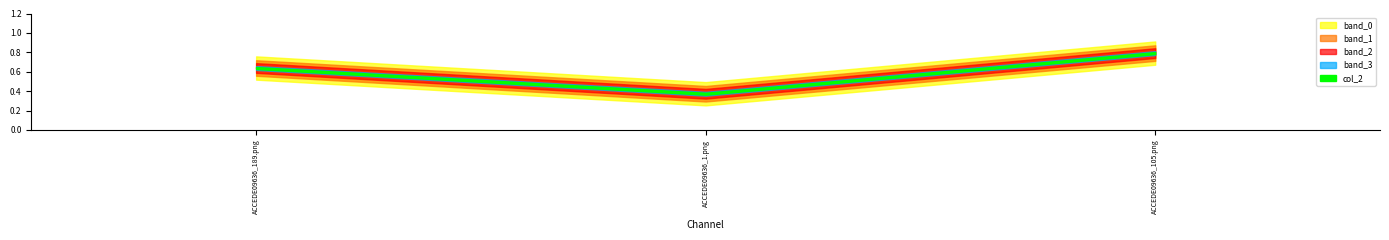

The chart shows a value of 0.6 at ACCEDE09636_1.png. True or false?

False